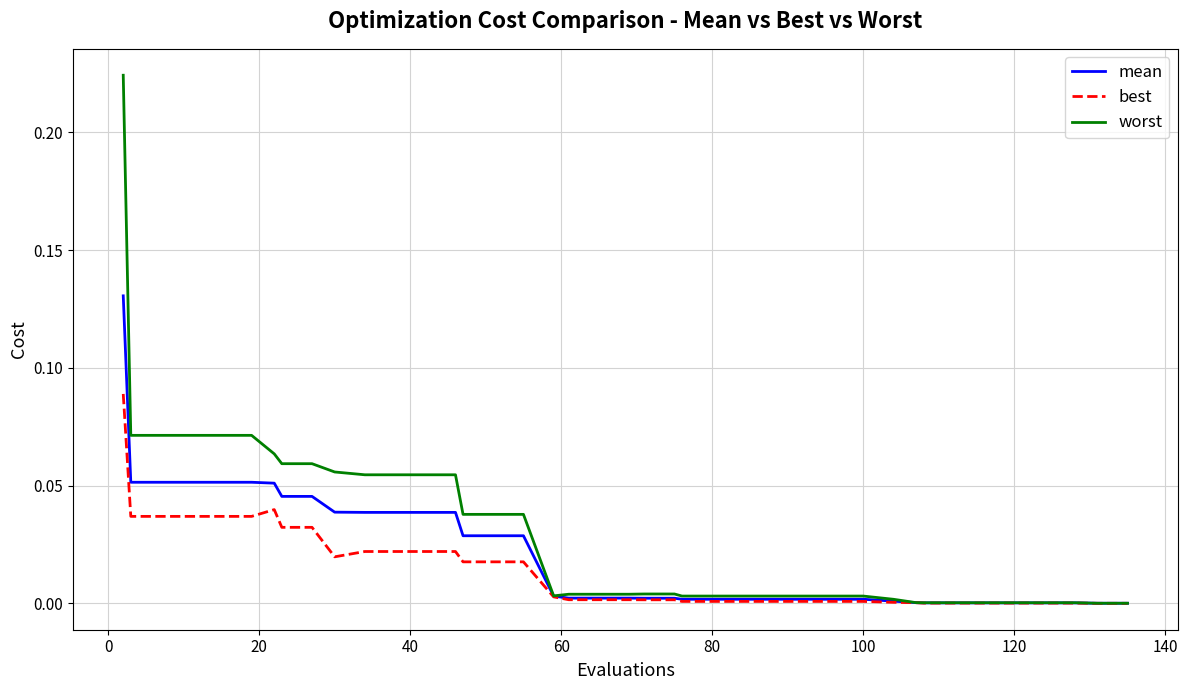

List the series in order of their peak value, lowest first.

best, mean, worst